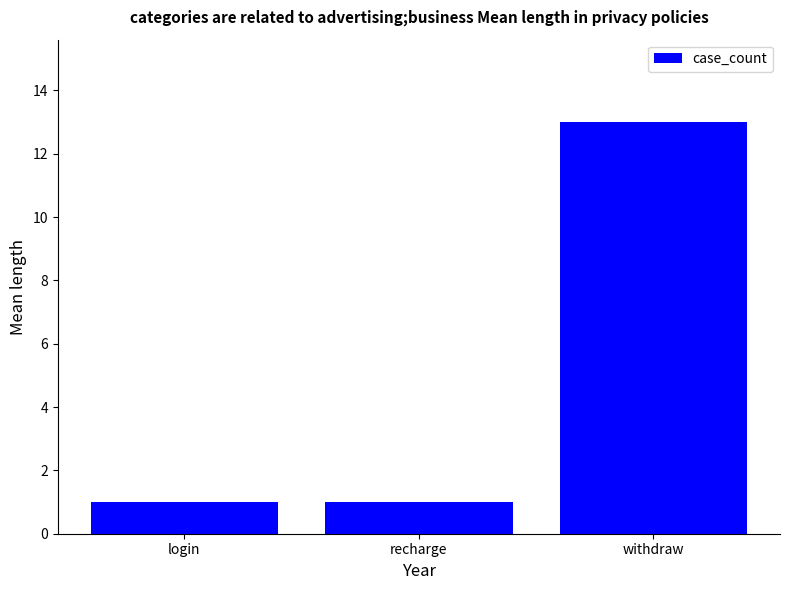

Reading right to left, transcribe all the data shown in this chart.

13	1	1